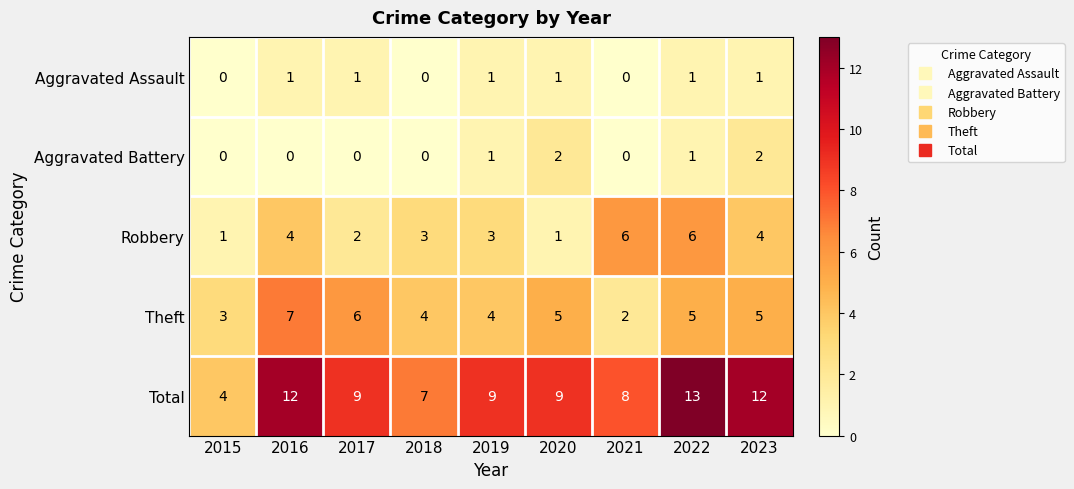

How many Total values are between 8 and 12?

6